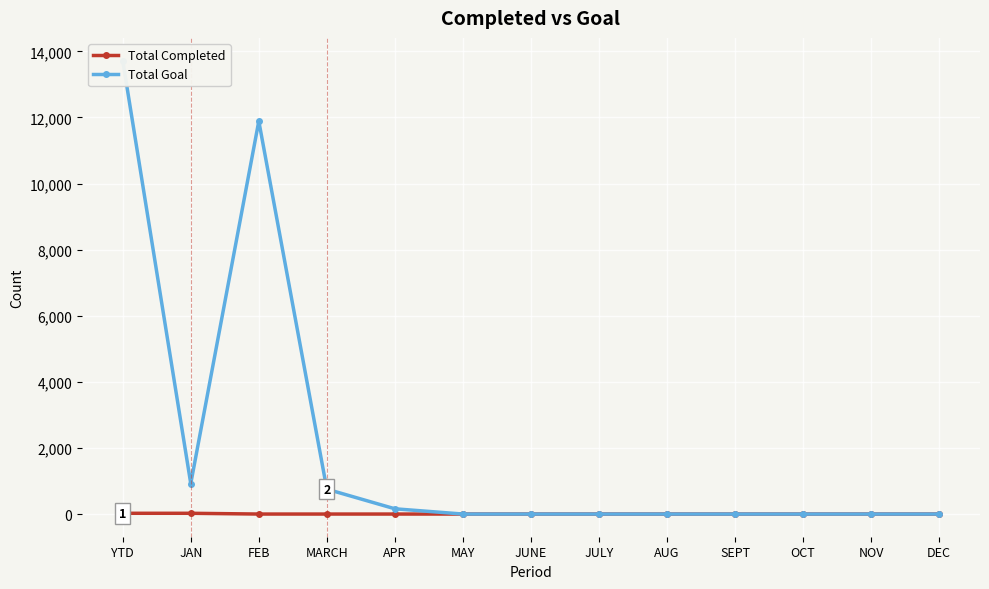

True or false: Total Goal and Total Completed cross at least once.

False